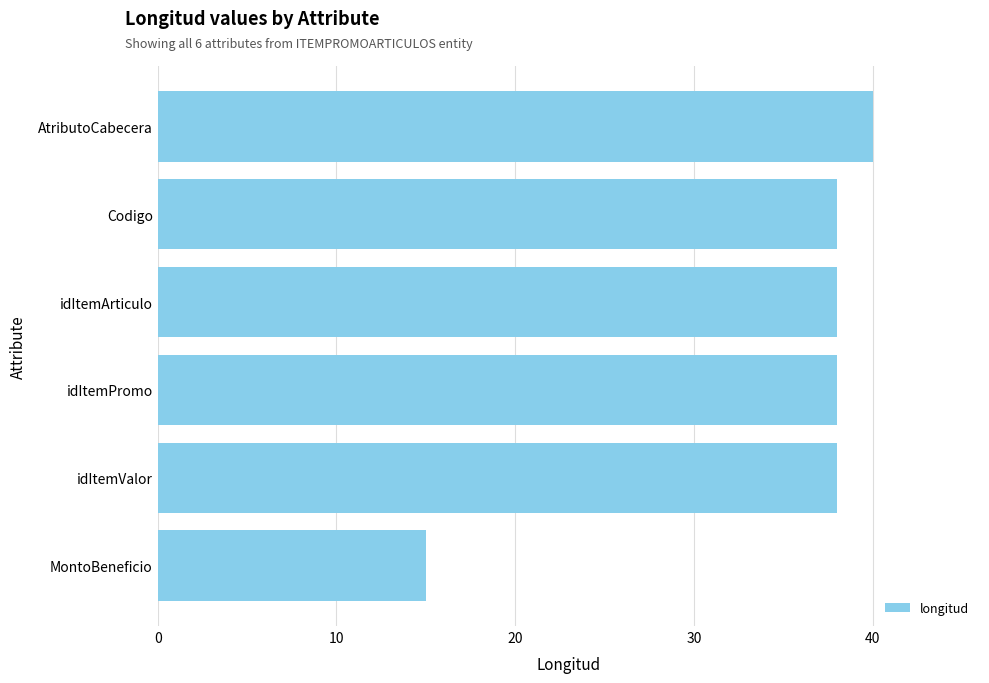

What is the difference between the maximum and minimum values?

25